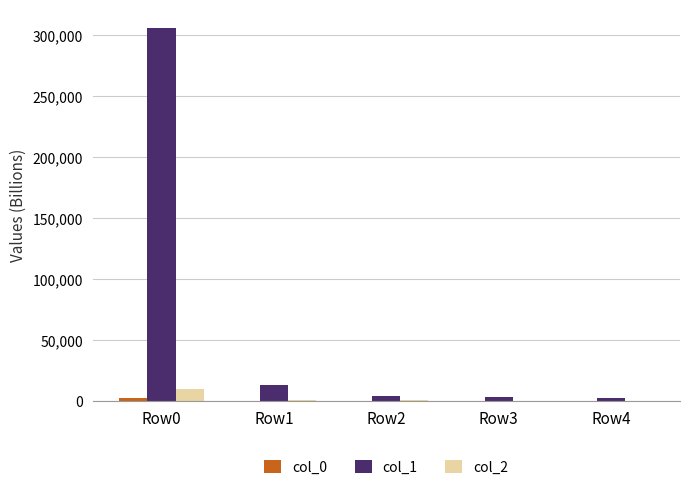

At which category is the sum across all series the highest?

Row0